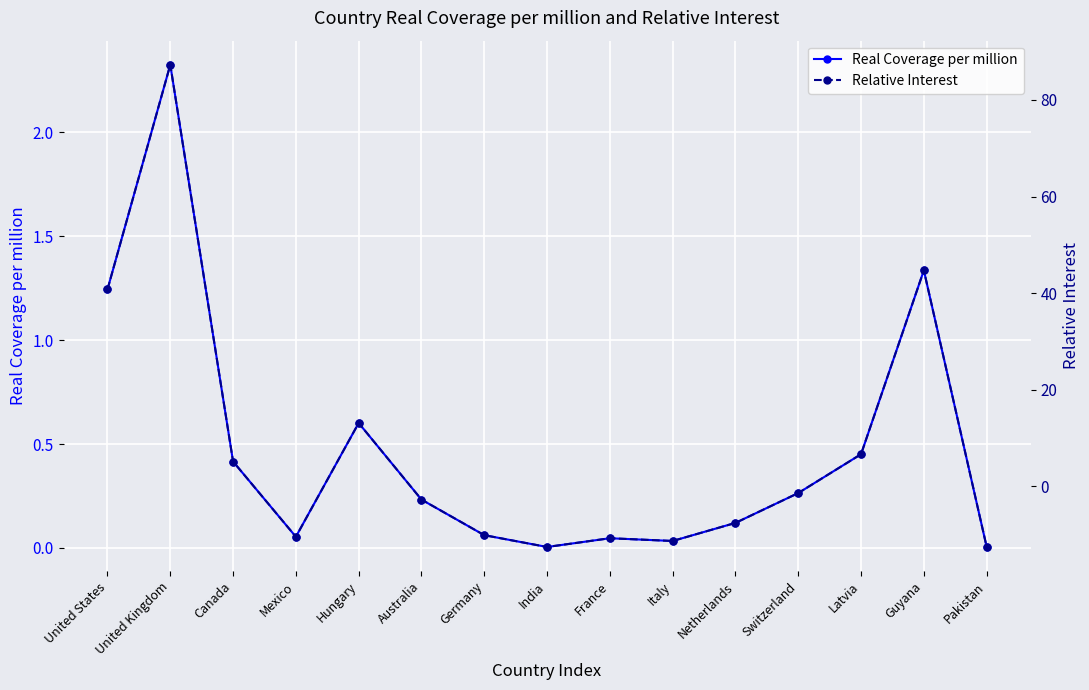

What position from the left is Pakistan?

15